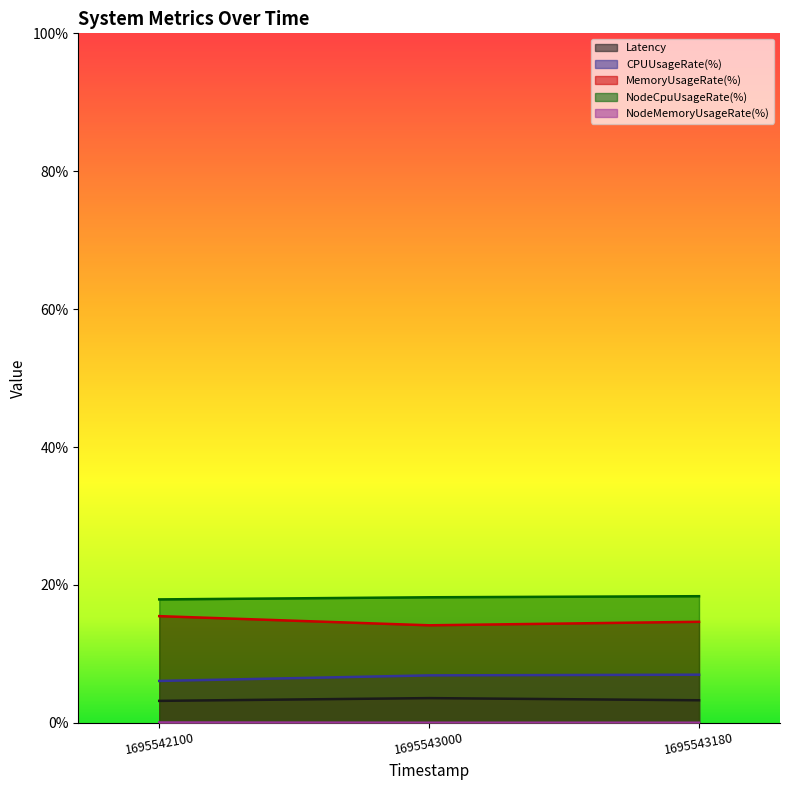

What are all the series names shown in the legend?

Latency, CPUUsageRate(%), MemoryUsageRate(%), NodeCpuUsageRate(%), NodeMemoryUsageRate(%)